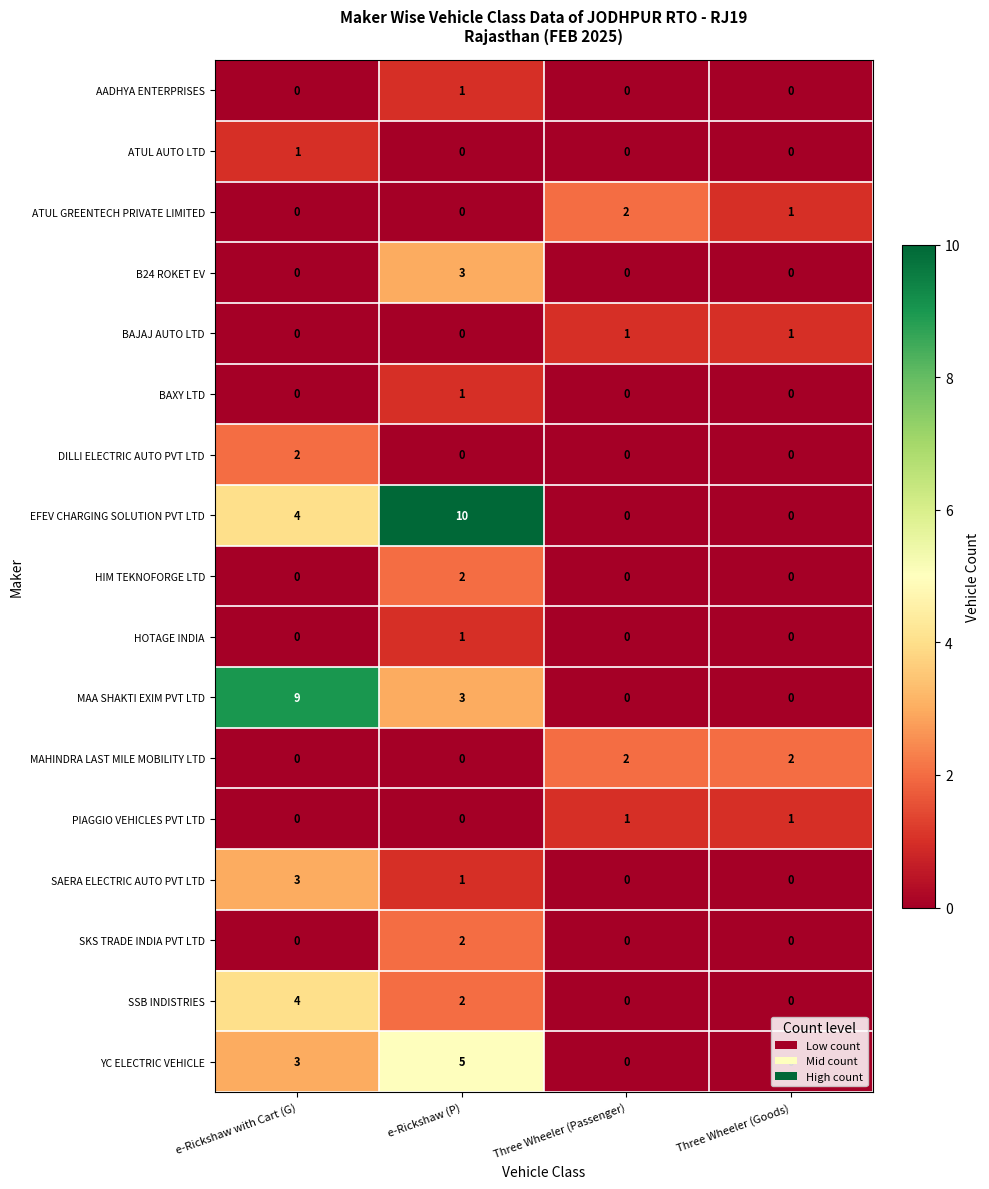

How many SSB INDISTRIES values are between 0 and 4?

4